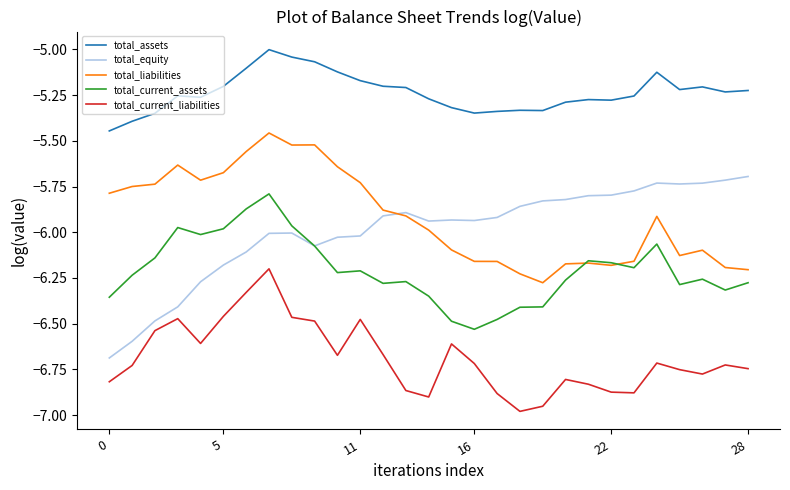

Which series ends up on top after the final intersection of total_equity and total_current_assets?

total_equity